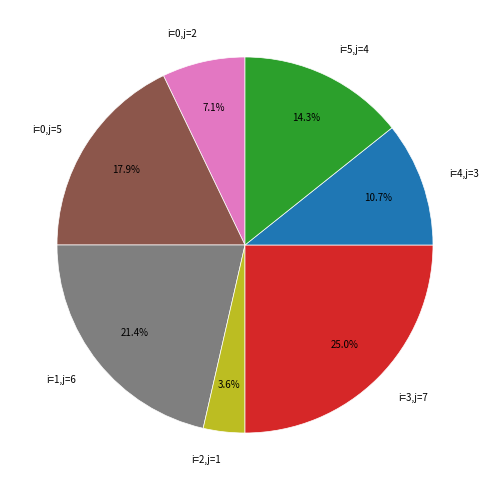

How many slices are in this pie chart?

7